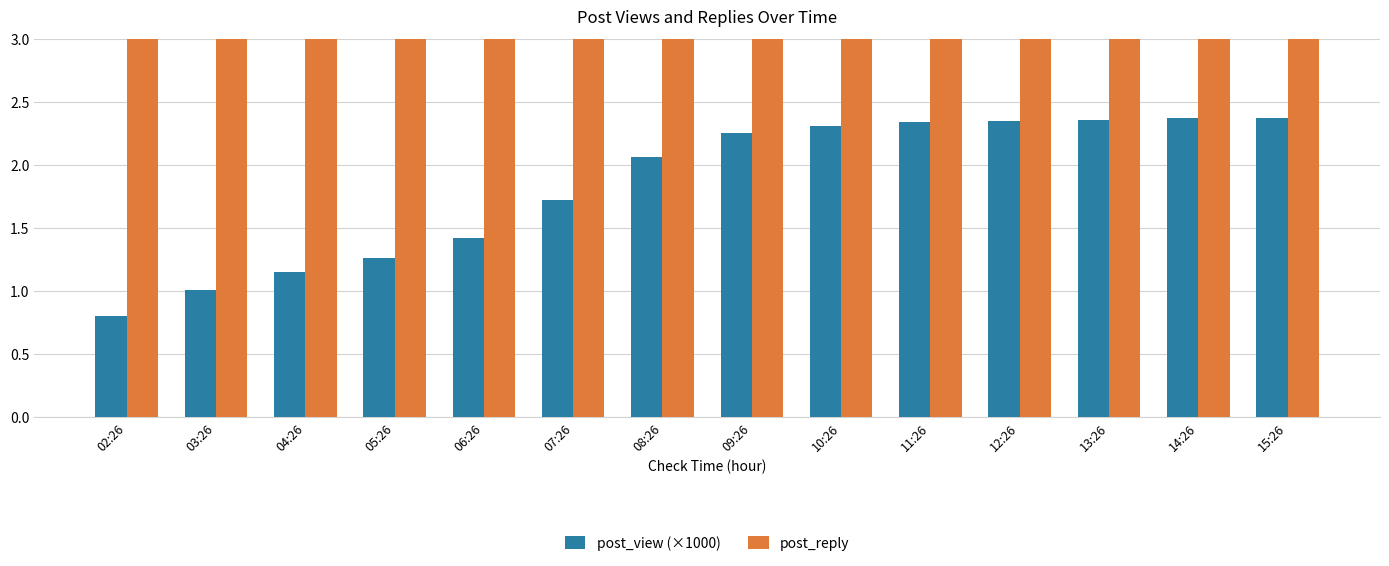

Rank the series by their average value, from highest to lowest.

post_reply, post_view (×1000)